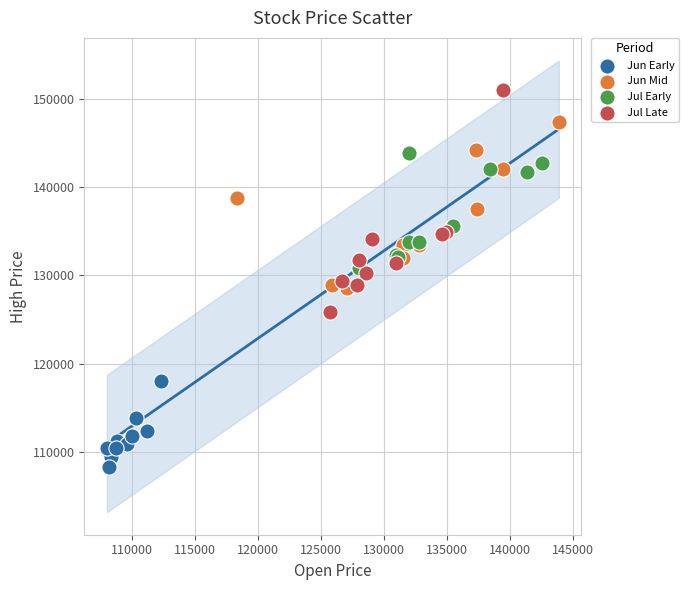

Which series contains the highest Y value?

Jul Late